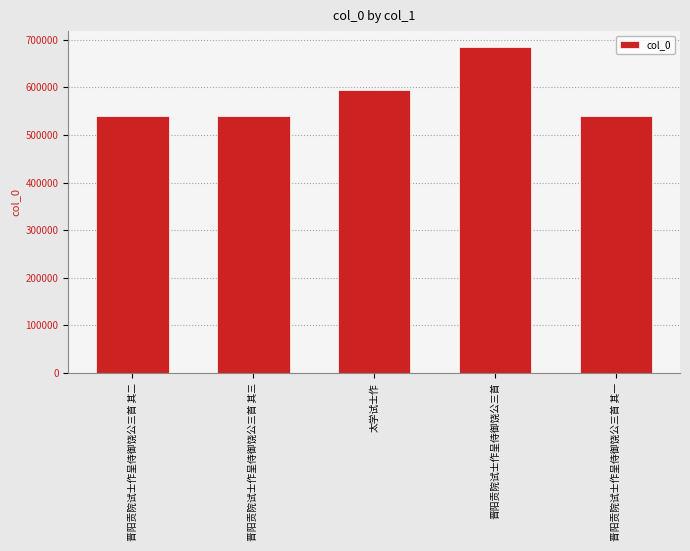

Which label corresponds to the largest value in the chart?

晋阳贡院试士作呈侍御饶公三首